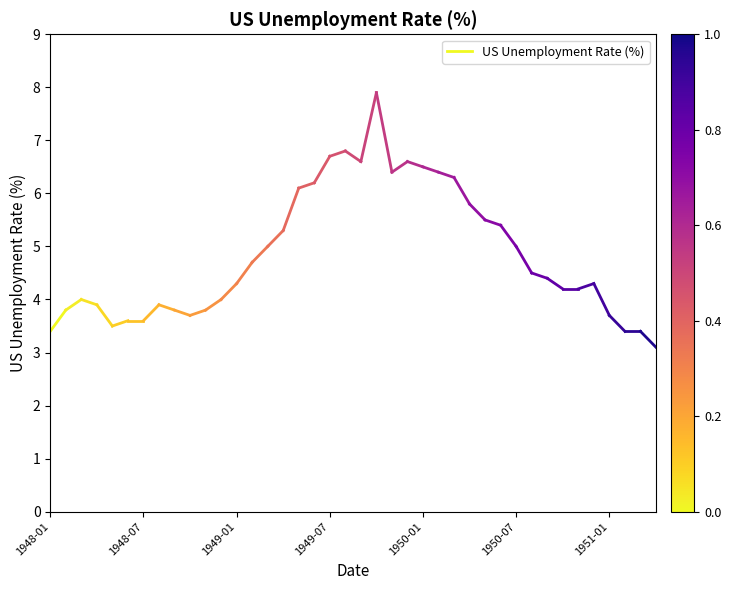

Which has a higher value, 1948-01 or 1948-07?

1948-07